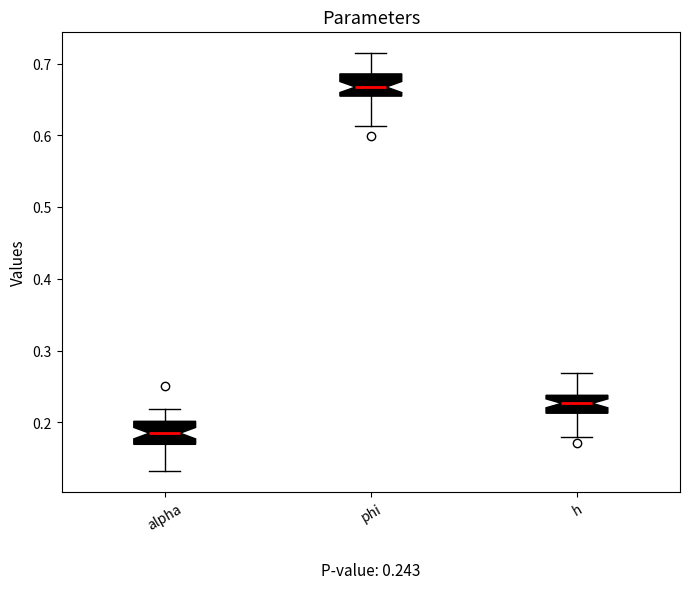

Which box's median line is the lowest?

alpha